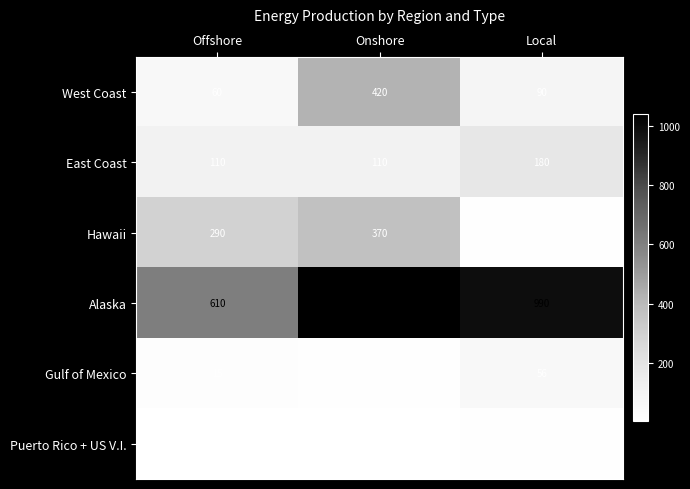

Is it true that Alaska equals 1588 at Local?

False